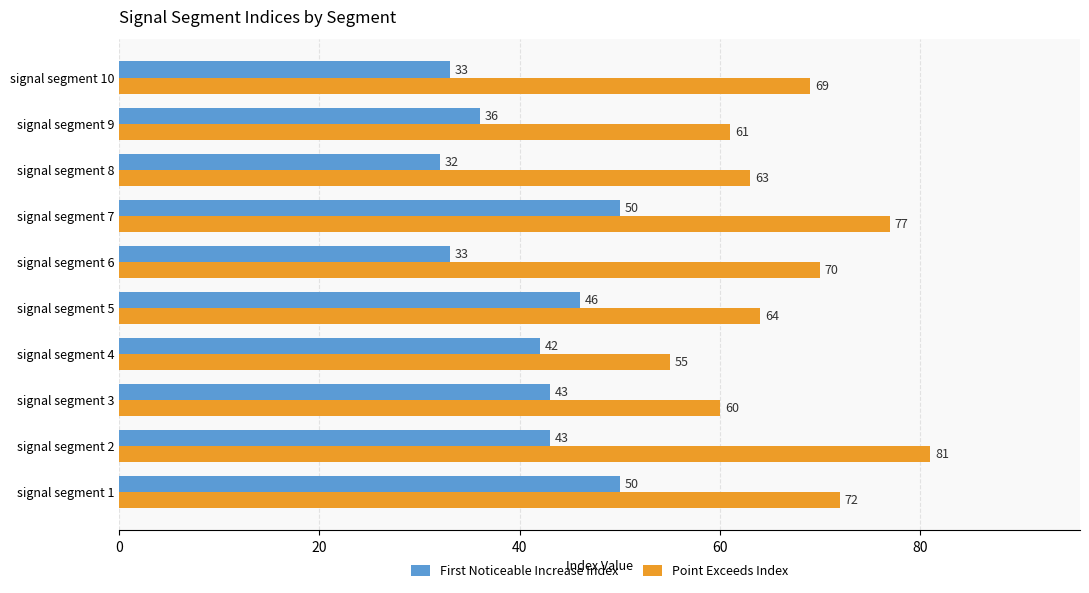

How many values in the Point Exceeds Index series are below 69?

5